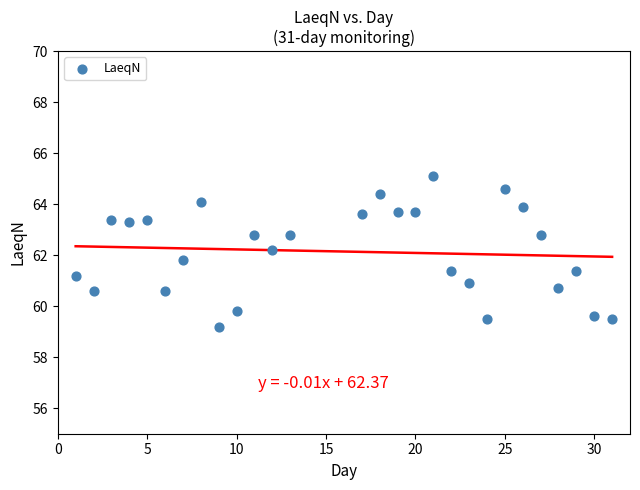

What is the range of X values (max minus min)?

30.0